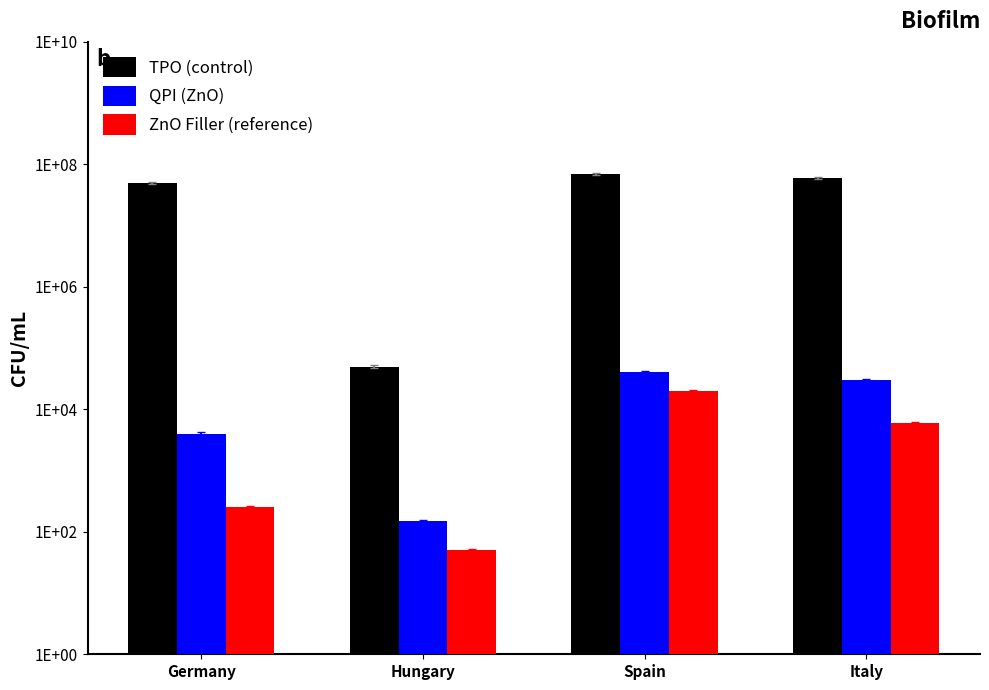

Rank the categories by ZnO Filler (reference) value from highest to lowest.

Spain, Italy, Germany, Hungary